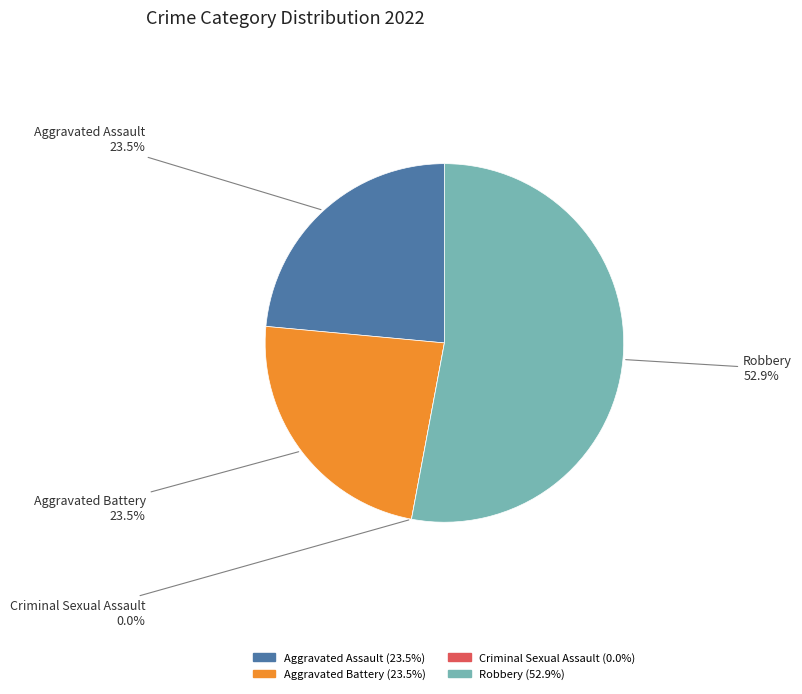

What is the largest slice in the pie chart?

Robbery